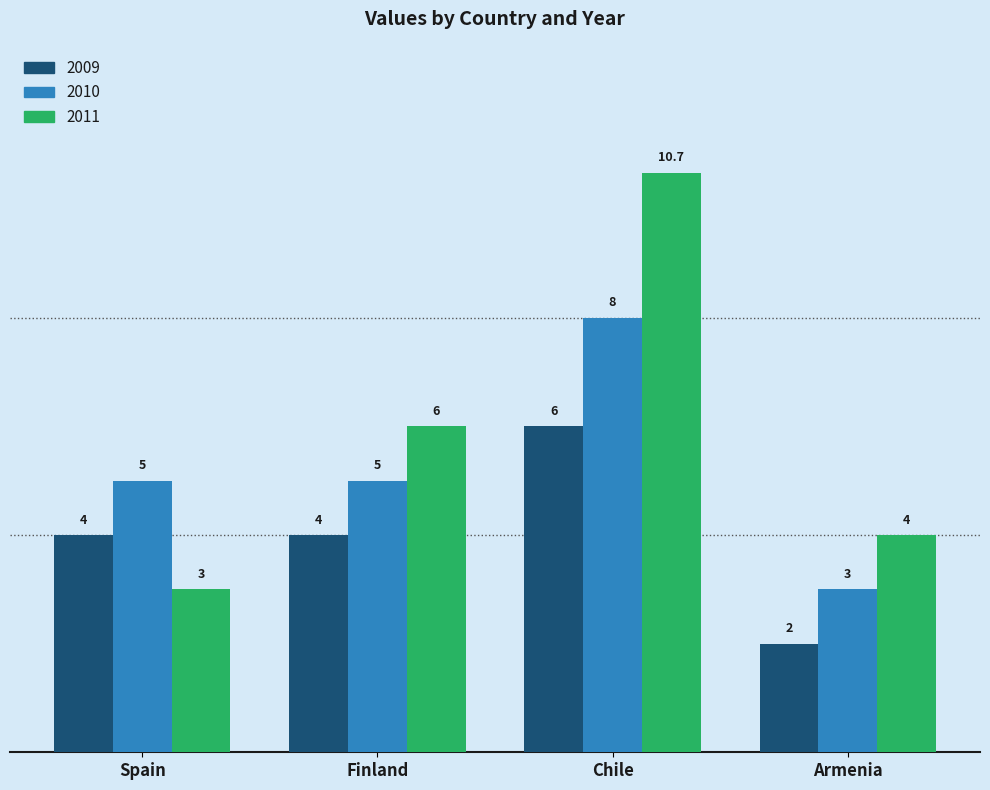

How many values in the 2009 series are below 4?

1